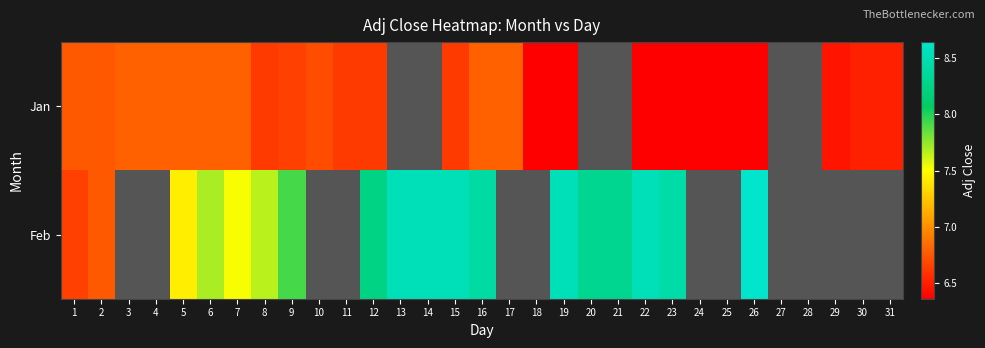

Count the number of categories in the chart.

31